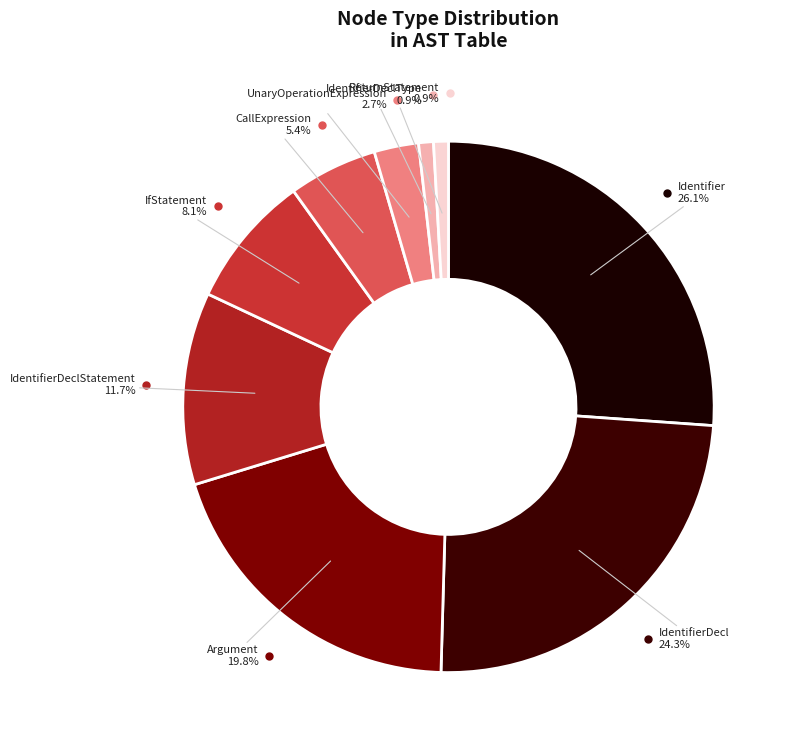

To the nearest percent, what is the difference between the IfStatement and IdentifierDeclStatement slice percentages?

4%